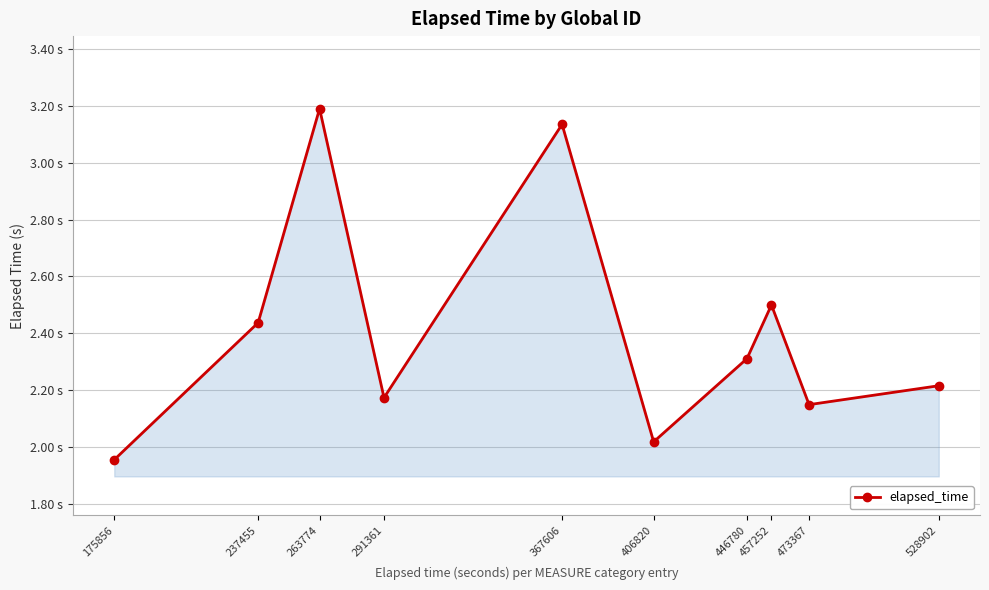

Rank the categories by value from highest to lowest.

263774, 367606, 457252, 237455, 446780, 528902, 291361, 473367, 406820, 175856